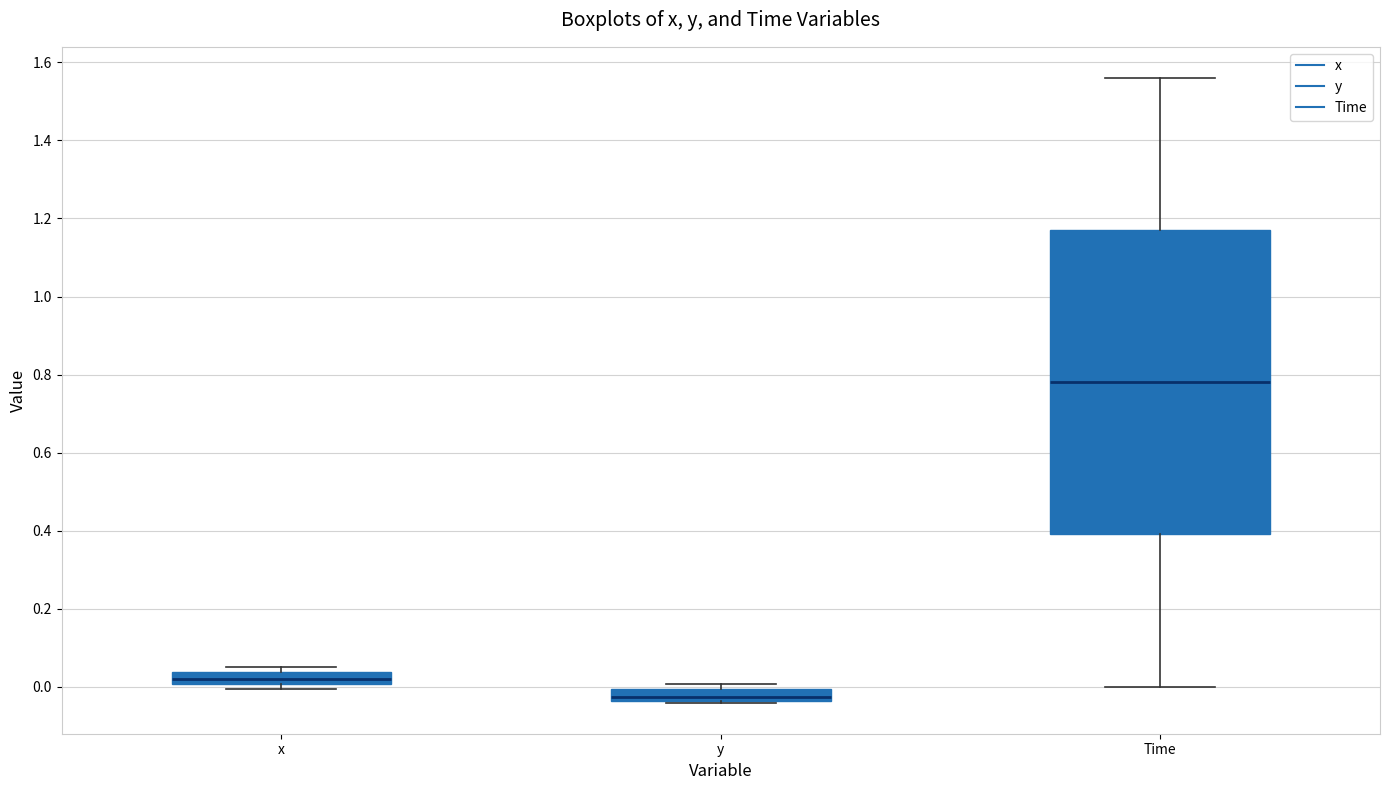

Which box's median line is the highest?

Time